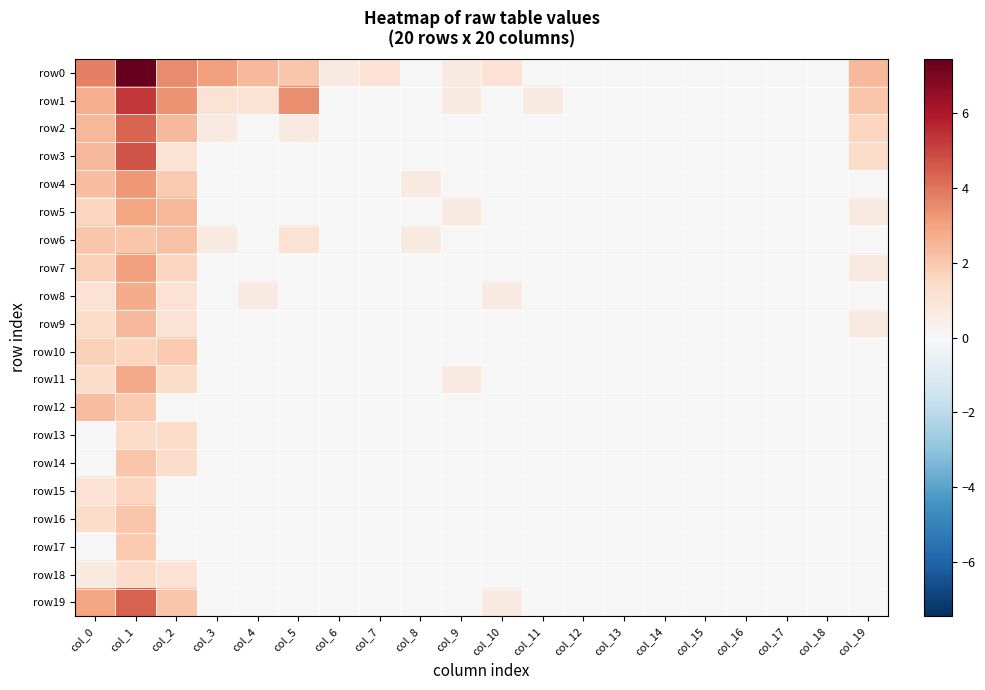

At which category is the sum across all series the highest?

col_1